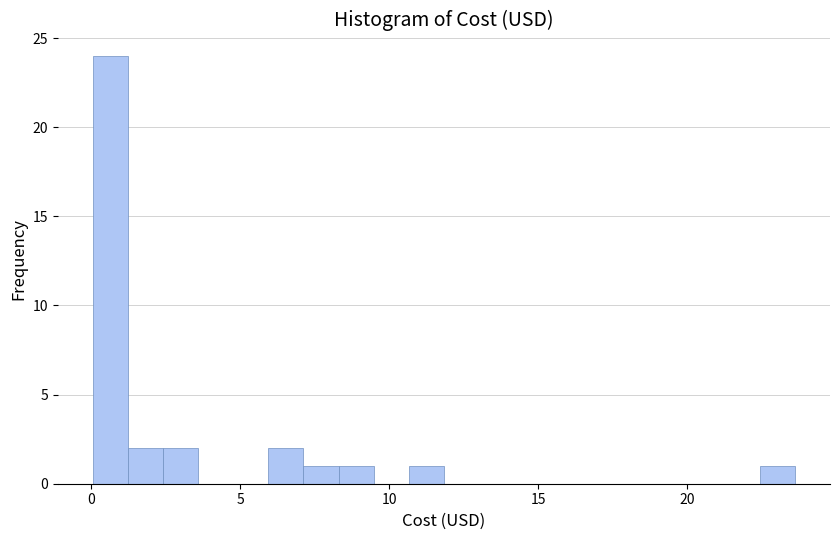

Around what value on the x-axis is the tallest bar? Give the approximate position of its centre, as read against the axis.

0.5